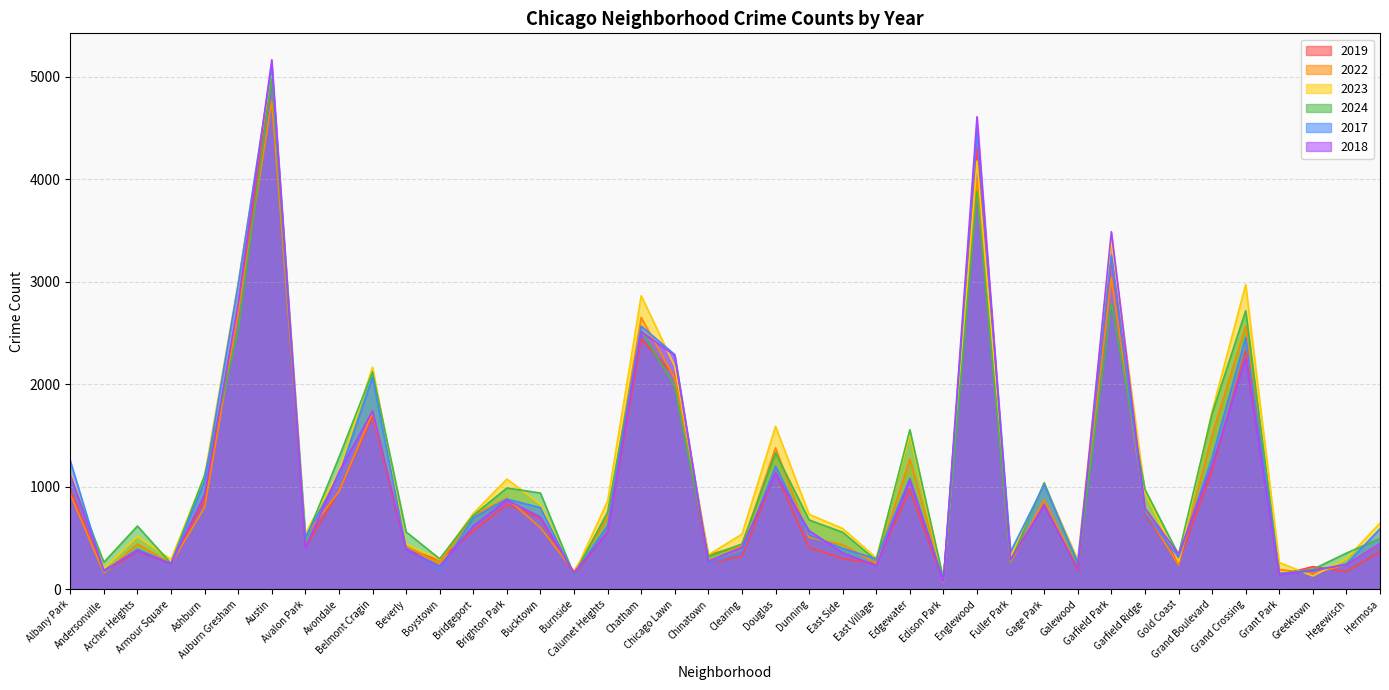

Reading right to left, list all the values displayed in this chart.

2019: Hermosa=365	Hegewisch=171	Greektown=220	Grant Park=138	Grand Crossing=2328	Grand Boulevard=1153	Gold Coast=261	Garfield Ridge=728	Garfield Park=3227	Galewood=189	Gage Park=825	Fuller Park=308	Englewood=4310	Edison Park=77	Edgewater=972	East Village=248	East Side=298	Dunning=406	Douglas=1140	Clearing=322	Chinatown=253	Chicago Lawn=2079	Chatham=2441	Calumet Heights=561	Burnside=142	Bucktown=694	Brighton Park=828	Bridgeport=568	Boystown=287	Beverly=385	Belmont Cragin=1687	Avondale=957	Avalon Park=405	Austin=5008	Auburn Gresham=2700	Ashburn=872	Armour Square=249	Archer Heights=368	Andersonville=166	Albany Park=968
2022: Hermosa=443	Hegewisch=240	Greektown=154	Grant Park=192	Grand Crossing=2566	Grand Boulevard=1504	Gold Coast=236	Garfield Ridge=766	Garfield Park=3035	Galewood=210	Gage Park=870	Fuller Park=263	Englewood=3980	Edison Park=99	Edgewater=1270	East Village=250	East Side=434	Dunning=504	Douglas=1379	Clearing=422	Chinatown=338	Chicago Lawn=2056	Chatham=2650	Calumet Heights=698	Burnside=175	Bucktown=599	Brighton Park=888	Bridgeport=722	Boystown=258	Beverly=414	Belmont Cragin=1719	Avondale=953	Avalon Park=522	Austin=4763	Auburn Gresham=2698	Ashburn=797	Armour Square=251	Archer Heights=440	Andersonville=157	Albany Park=926
2023: Hermosa=645	Hegewisch=297	Greektown=129	Grant Park=261	Grand Crossing=2971	Grand Boulevard=1734	Gold Coast=268	Garfield Ridge=949	Garfield Park=3398	Galewood=285	Gage Park=1028	Fuller Park=313	Englewood=4175	Edison Park=71	Edgewater=1513	East Village=305	East Side=592	Dunning=730	Douglas=1588	Clearing=537	Chinatown=335	Chicago Lawn=2174	Chatham=2862	Calumet Heights=860	Burnside=146	Bucktown=829	Brighton Park=1074	Bridgeport=739	Boystown=288	Beverly=442	Belmont Cragin=2165	Avondale=1152	Avalon Park=542	Austin=5064	Auburn Gresham=2988	Ashburn=1106	Armour Square=291	Archer Heights=515	Andersonville=201	Albany Park=1138
2024: Hermosa=495	Hegewisch=352	Greektown=194	Grant Park=151	Grand Crossing=2715	Grand Boulevard=1712	Gold Coast=337	Garfield Ridge=973	Garfield Park=2788	Galewood=232	Gage Park=1039	Fuller Park=269	Englewood=3878	Edison Park=97	Edgewater=1555	East Village=281	East Side=555	Dunning=675	Douglas=1330	Clearing=441	Chinatown=321	Chicago Lawn=1974	Chatham=2526	Calumet Heights=751	Burnside=140	Bucktown=938	Brighton Park=987	Bridgeport=720	Boystown=296	Beverly=559	Belmont Cragin=2119	Avondale=1286	Avalon Park=484	Austin=4978	Auburn Gresham=2524	Ashburn=1111	Armour Square=251	Archer Heights=616	Andersonville=263	Albany Park=1104
2017: Hermosa=589	Hegewisch=246	Greektown=176	Grant Park=154	Grand Crossing=2456	Grand Boulevard=1281	Gold Coast=311	Garfield Ridge=743	Garfield Park=3257	Galewood=265	Gage Park=1019	Fuller Park=365	Englewood=4471	Edison Park=87	Edgewater=1082	East Village=296	East Side=397	Dunning=531	Douglas=1201	Clearing=360	Chinatown=253	Chicago Lawn=2288	Chatham=2566	Calumet Heights=620	Burnside=145	Bucktown=795	Brighton Park=879	Bridgeport=697	Boystown=188	Beverly=403	Belmont Cragin=2066	Avondale=1107	Avalon Park=508	Austin=5096	Auburn Gresham=2973	Ashburn=1053	Armour Square=250	Archer Heights=391	Andersonville=171	Albany Park=1252
2018: Hermosa=444	Hegewisch=240	Greektown=185	Grant Park=141	Grand Crossing=2249	Grand Boulevard=1205	Gold Coast=342	Garfield Ridge=789	Garfield Park=3486	Galewood=202	Gage Park=817	Fuller Park=289	Englewood=4608	Edison Park=75	Edgewater=1063	East Village=230	East Side=354	Dunning=571	Douglas=1131	Clearing=409	Chinatown=273	Chicago Lawn=2280	Chatham=2513	Calumet Heights=554	Burnside=160	Bucktown=704	Brighton Park=870	Bridgeport=616	Boystown=224	Beverly=386	Belmont Cragin=1738	Avondale=1142	Avalon Park=401	Austin=5163	Auburn Gresham=2787	Ashburn=924	Armour Square=248	Archer Heights=374	Andersonville=184	Albany Park=1117